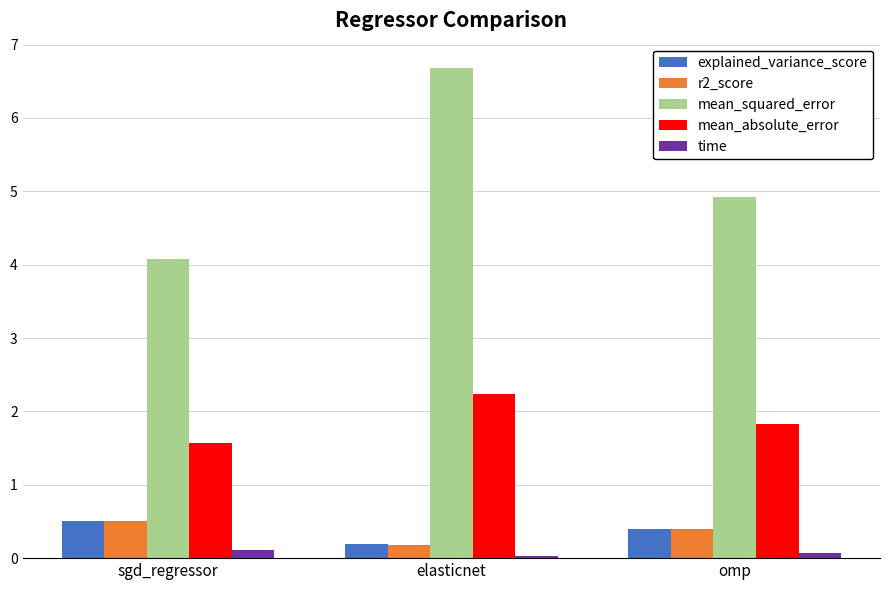

The r2_score series shows 0.2 at elasticnet. True or false?

True